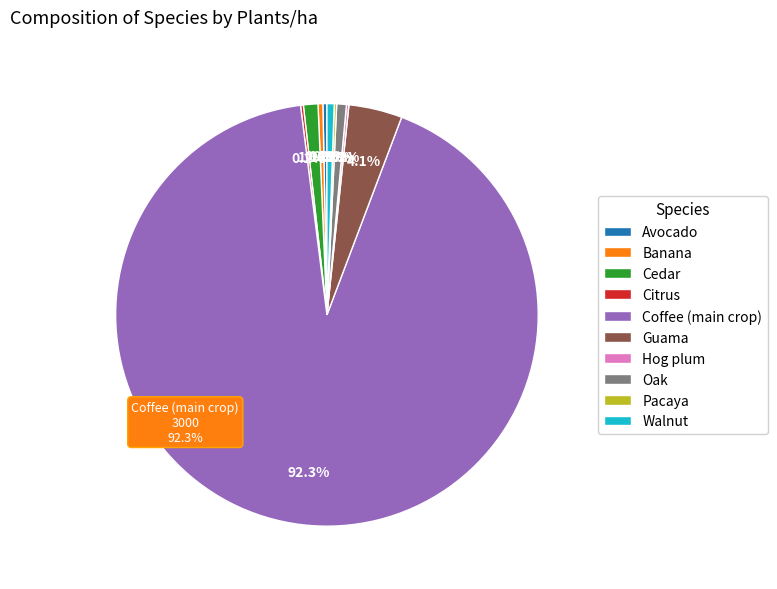

Does Coffee (main crop) represent more than half of the total?

Yes